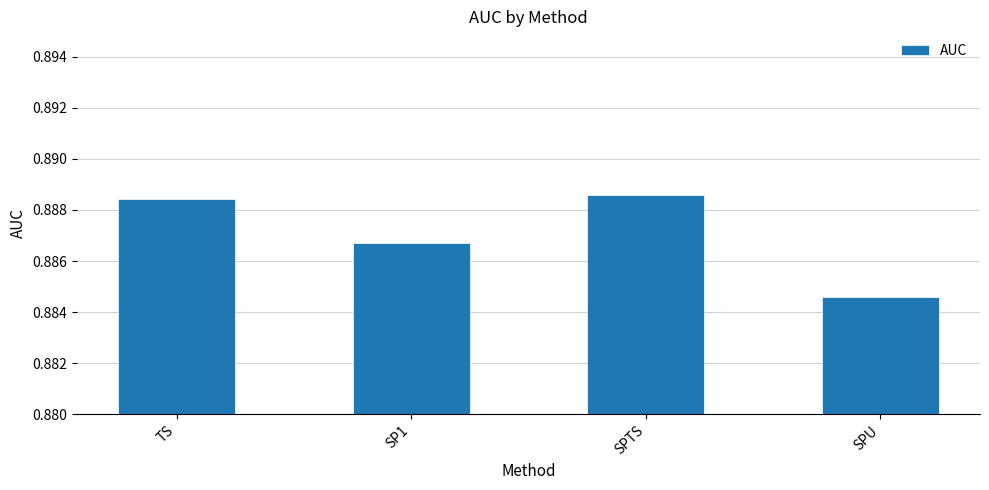

Rank the categories by value from highest to lowest.

SPTS, TS, SP1, SPU